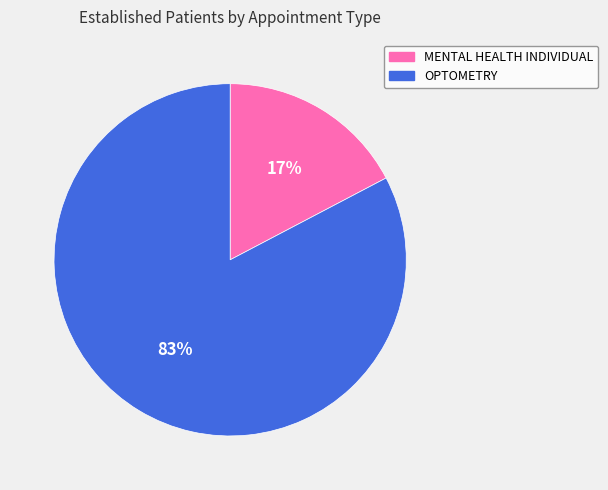

Between OPTOMETRY and MENTAL HEALTH INDIVIDUAL, which is larger?

OPTOMETRY